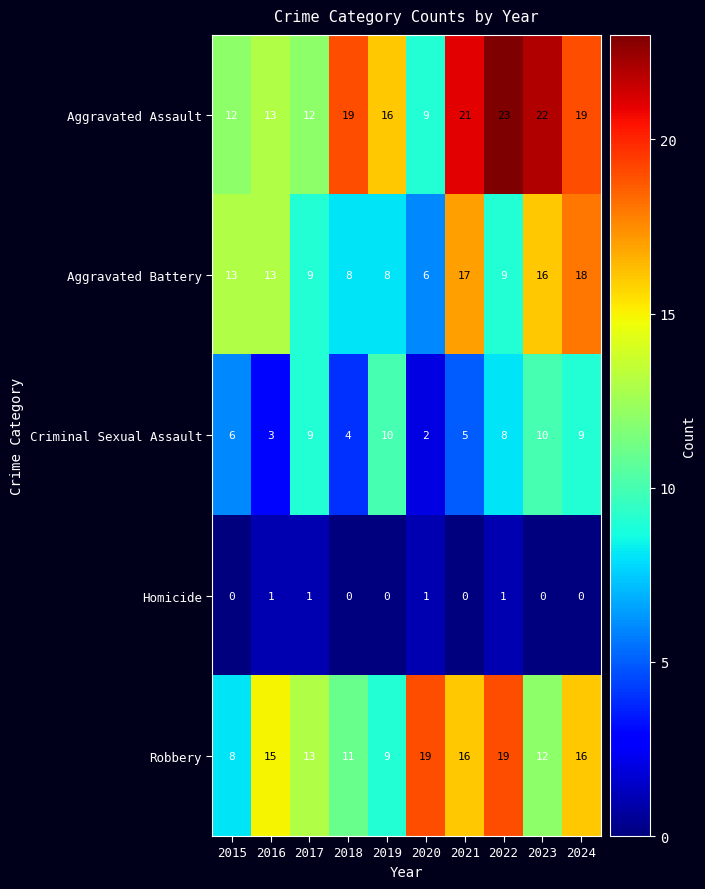

What is the sum of the Criminal Sexual Assault values at 2022 and 2024?

17